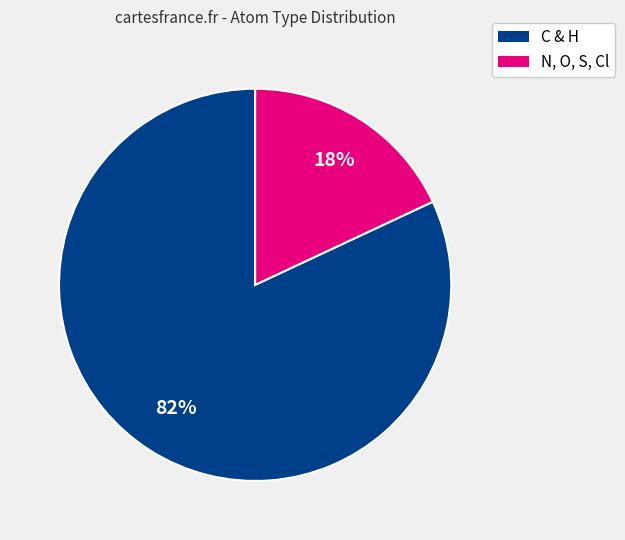

To the nearest percent, what is the difference between the largest and smallest slice percentages?

64%